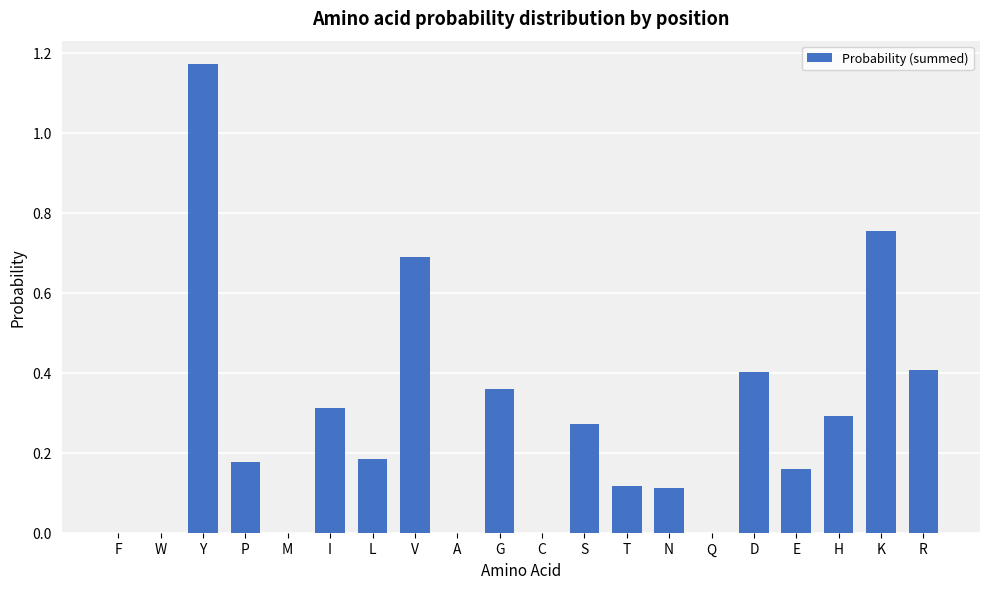

True or false: the data shows 0.1 at I.

False